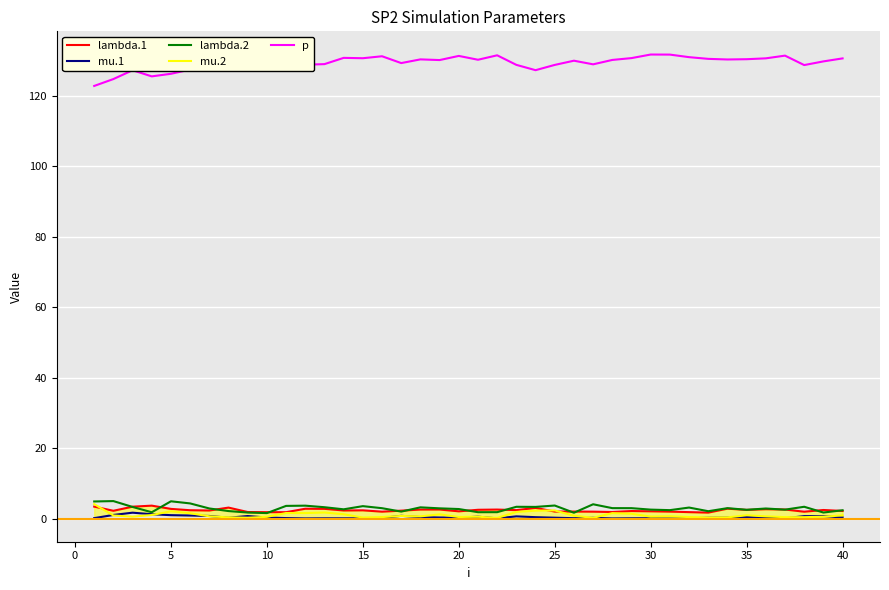

True or false: p and mu.2 intersect in this chart.

False